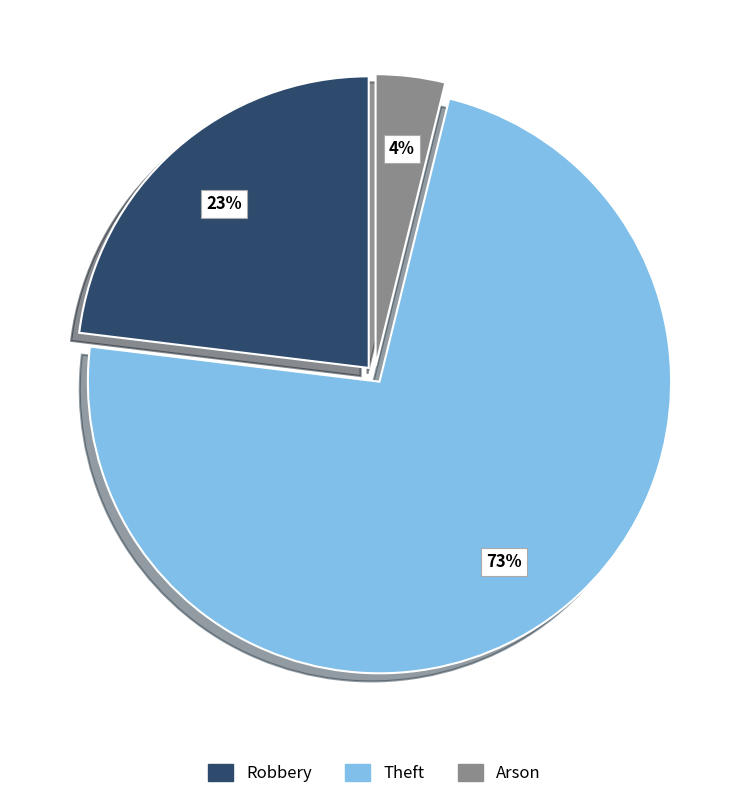

Is it true that Arson is 17% of the pie?

False